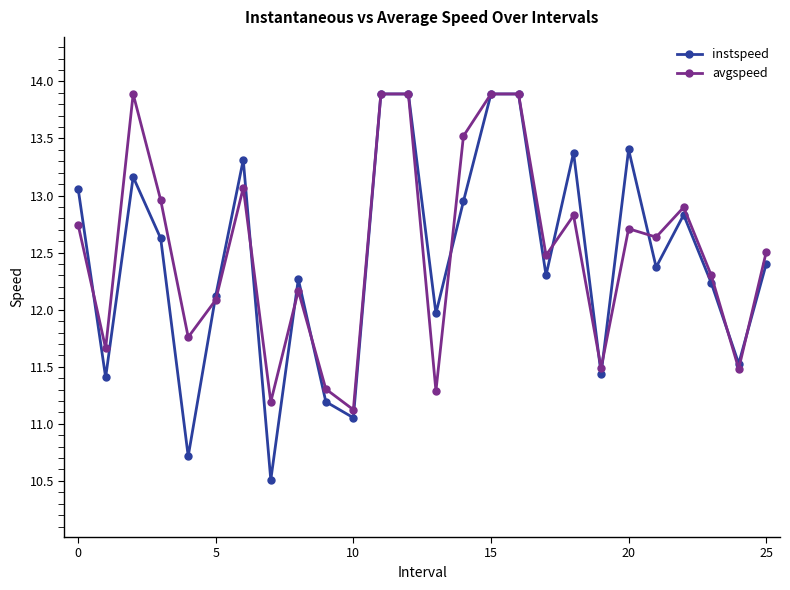

How many lines are shown in the chart?

2